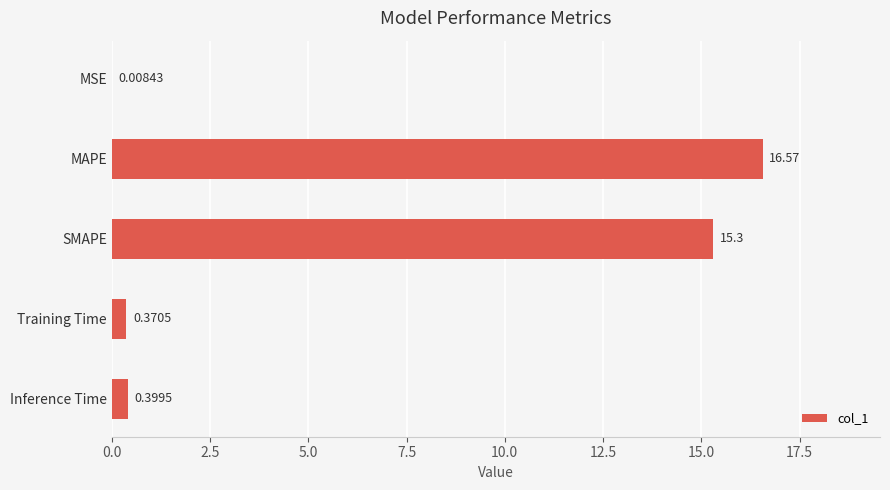

At which category does the chart reach its peak across all series?

MAPE